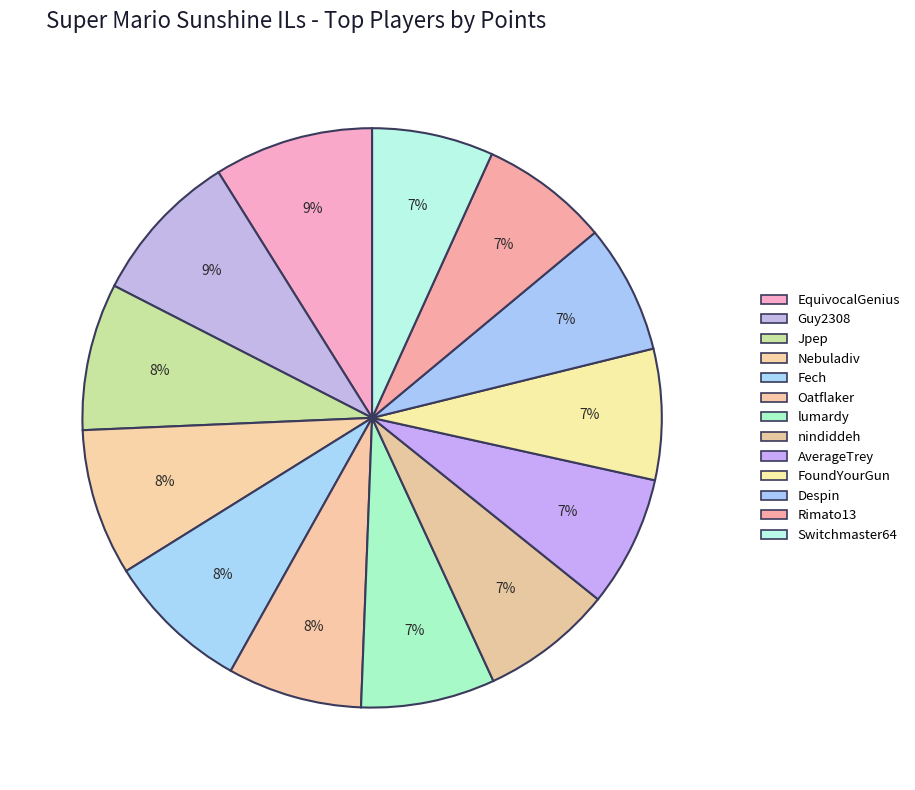

The Guy2308 slice represents 18% of the pie. True or false?

False